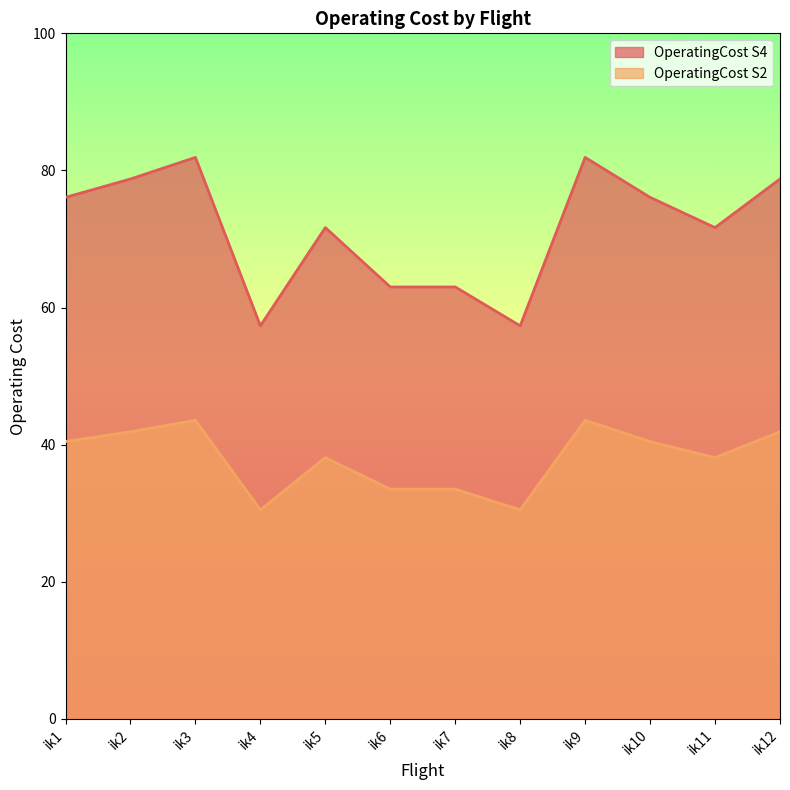

List the series in order of their overall mean, lowest first.

OperatingCost S2, OperatingCost S4